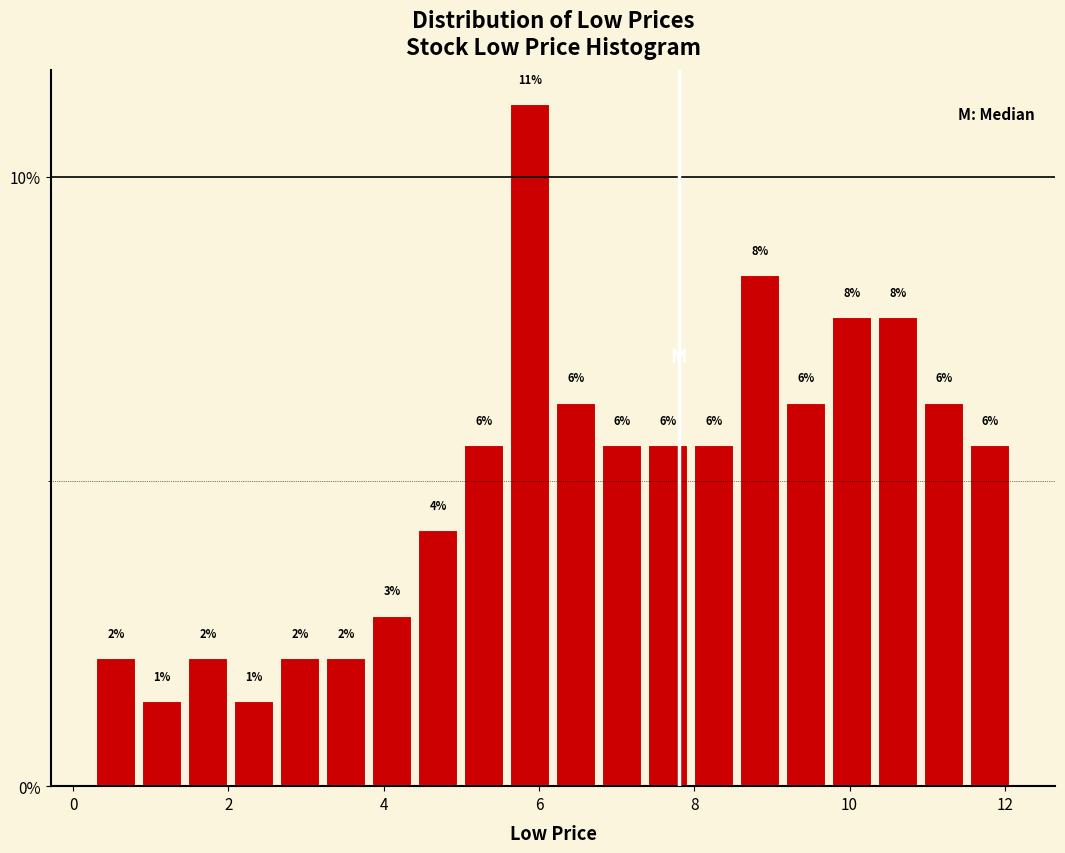

Around what value on the x-axis is the tallest bar? Give the approximate position of its centre, as read against the axis.

5.8